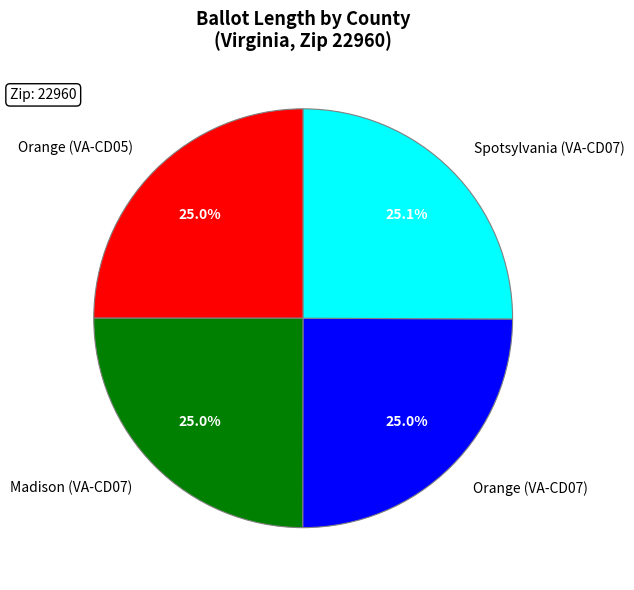

How many segments does this pie chart have?

4